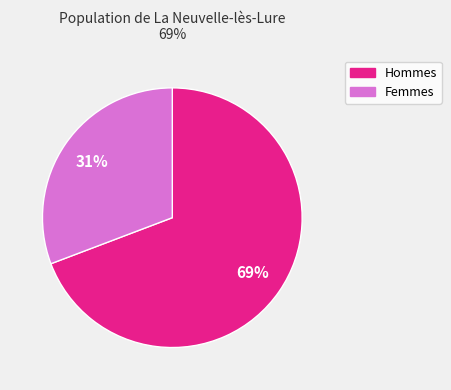

True or false: Hommes accounts for 80% of the total.

False